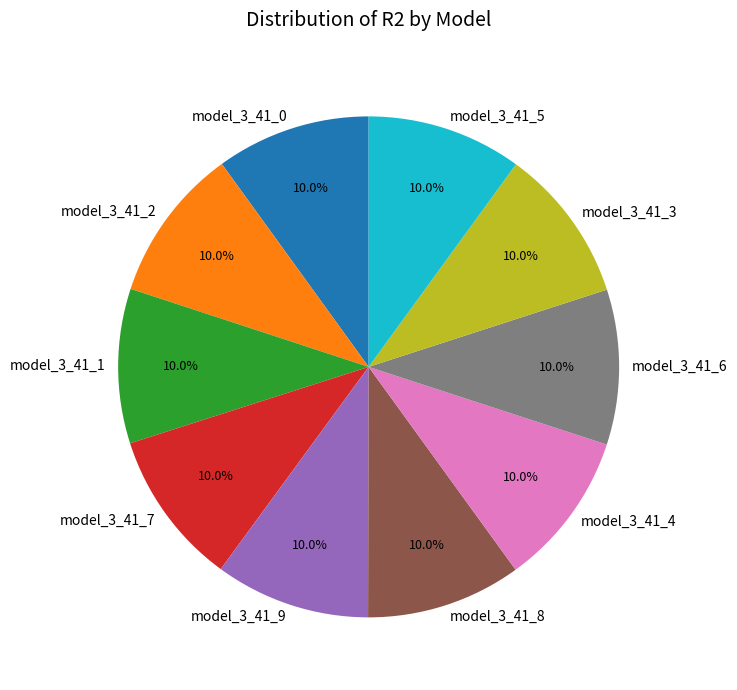

How many slices are in this pie chart?

10